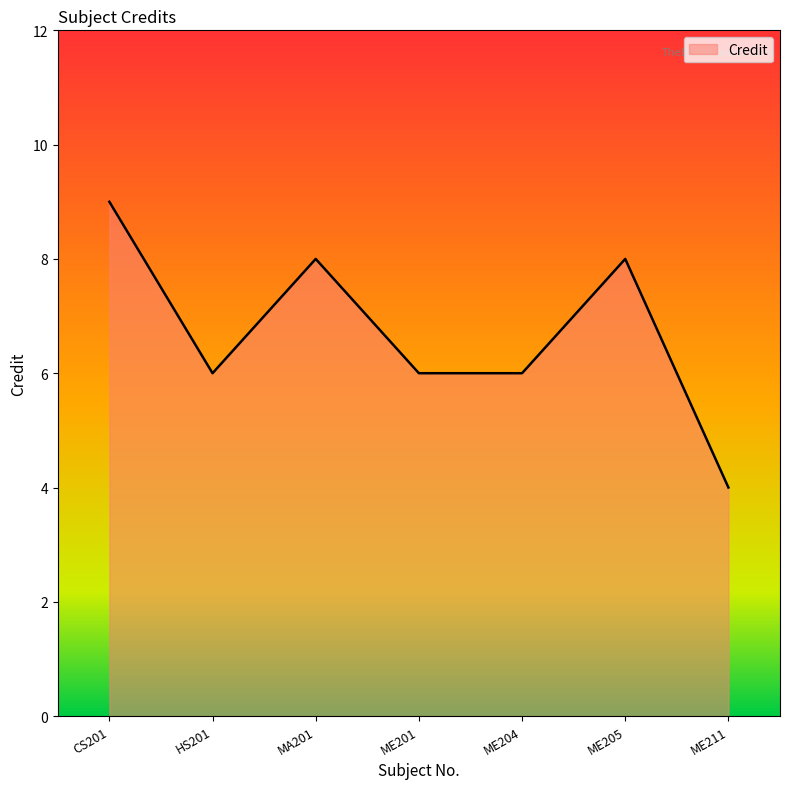

Reading left to right, extract all data points from this chart.

9	6	8	6	6	8	4